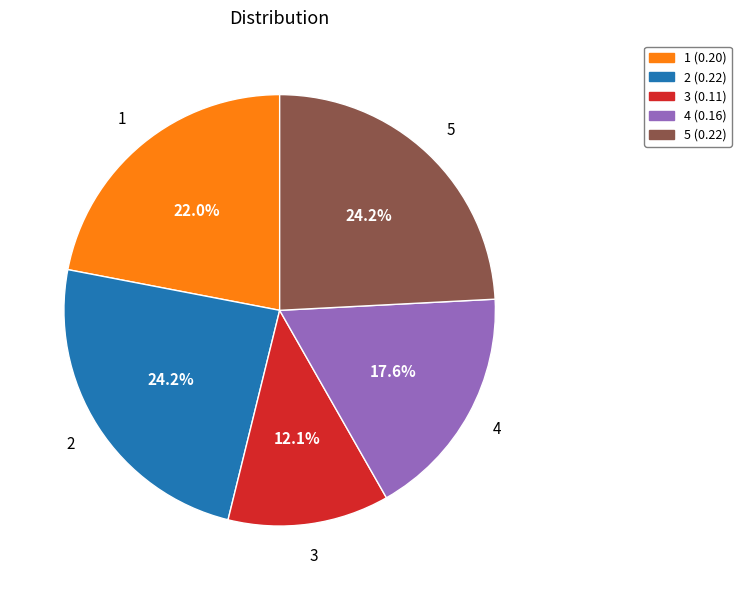

Count the number of slices in the pie.

5